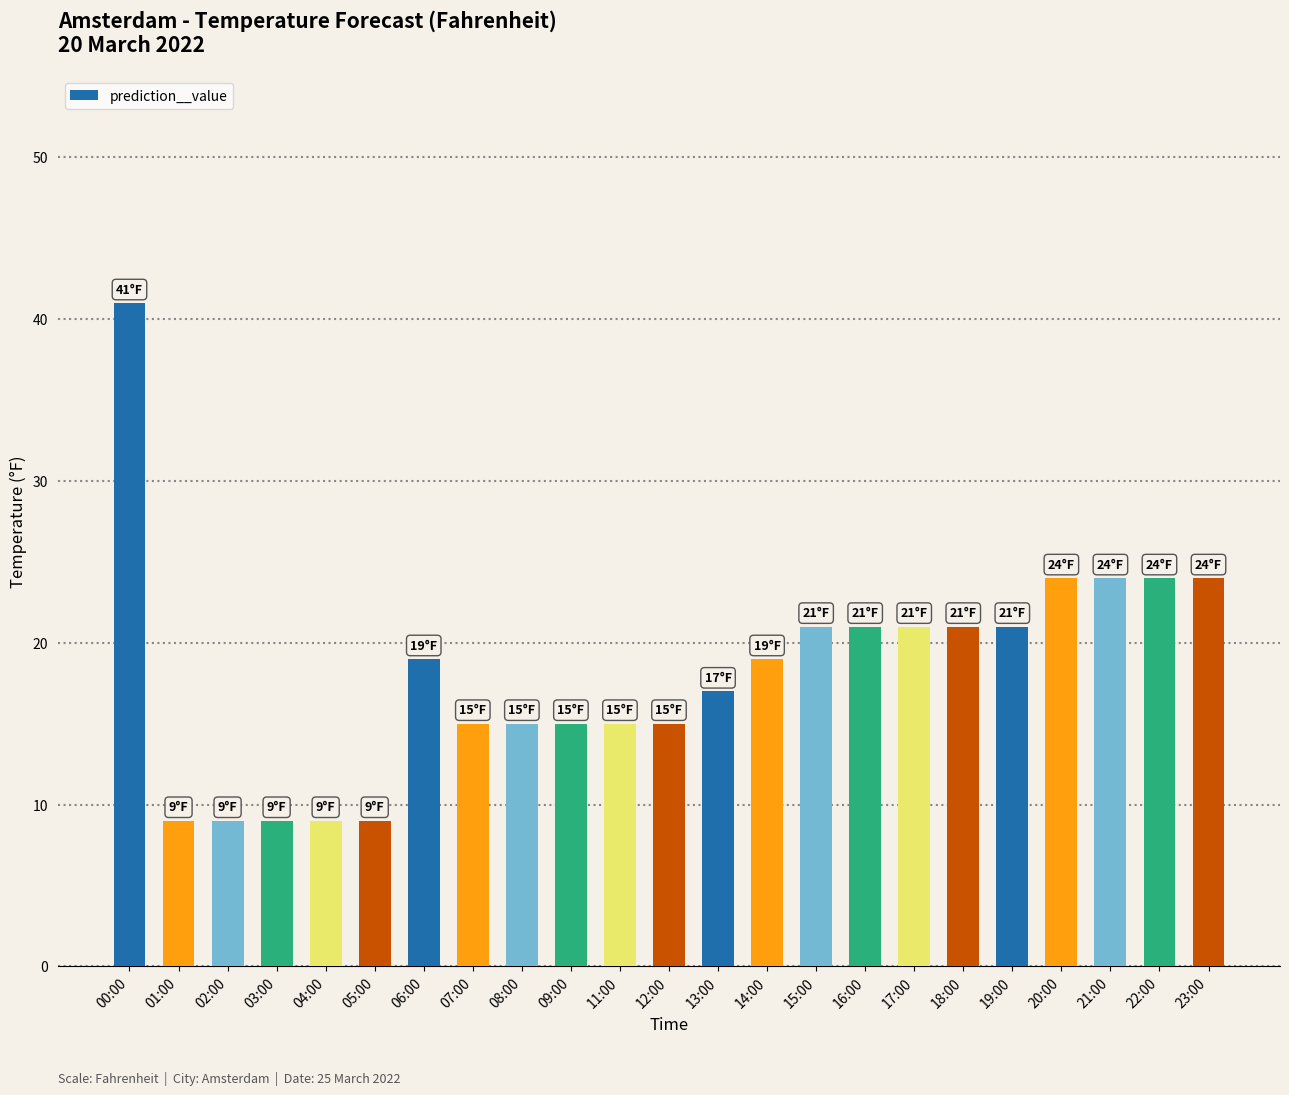

What is the ratio of the value at 06:00 to the value at 00:00?

0.5